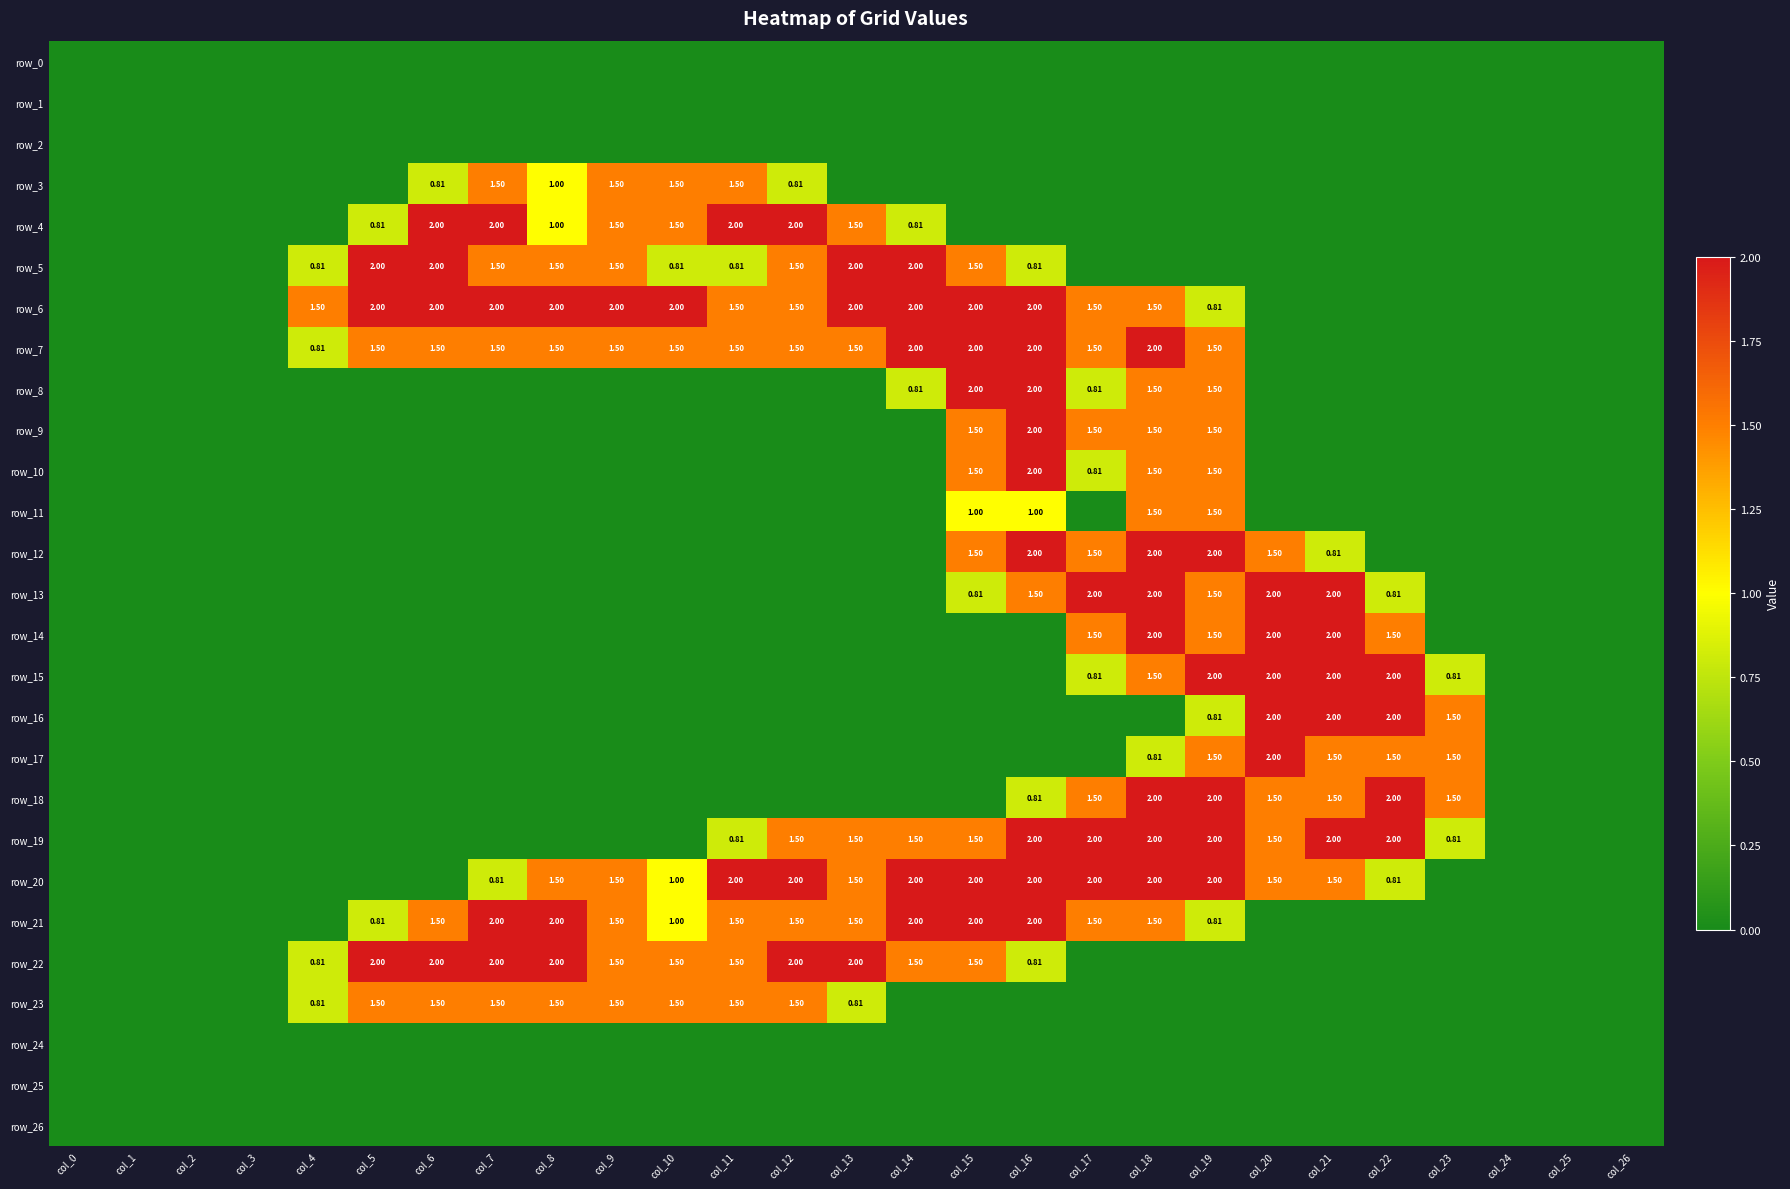

Is it true that row_11 equals 0.0 at col_13?

True